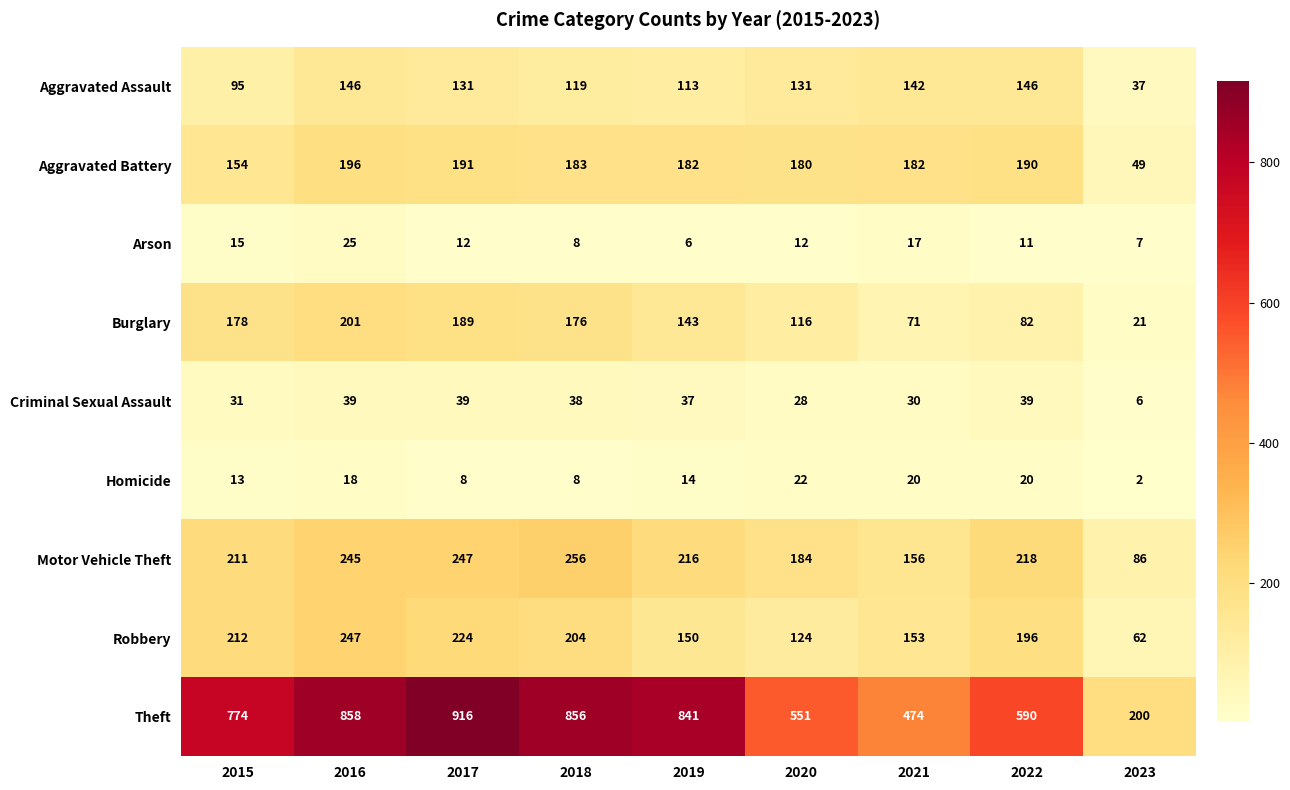

Which series has the largest total across all categories?

Theft